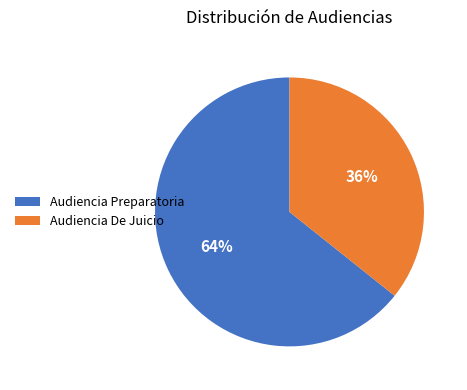

What is the smallest slice in the pie chart?

Audiencia De Juicio